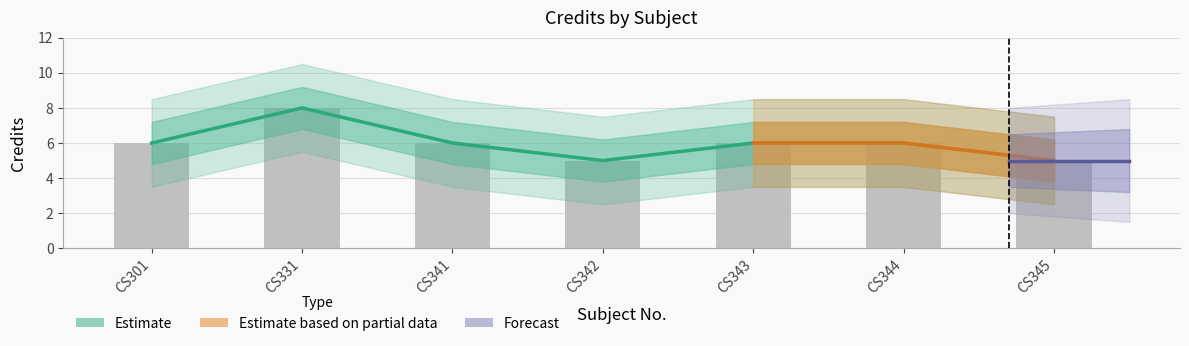

How many data points are above 6?

1